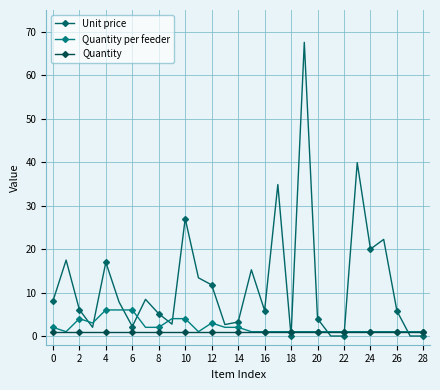

Reading right to left, extract all data points from this chart.

Unit price: 0.0	0.0	5.8	22.2	20.0	39.9	0.0	0.0	4.0	67.6	0.0	34.9	5.9	15.2	3.2	2.6	11.8	13.4	27.0	2.7	5.1	8.4	2.2	7.8	17.0	2.0	6.1	17.5	8.0
Quantity per feeder: 1.0	1.0	1.0	1.0	1.0	1.0	1.0	1.0	1.0	1.0	1.0	1.0	1.0	1.0	2.0	2.0	3.0	1.0	4.0	4.0	2.0	2.0	6.0	6.0	6.0	3.0	4.0	1.0	2.0
Quantity: 1.0	1.0	1.0	1.0	1.0	1.0	1.0	1.0	1.0	1.0	1.0	1.0	1.0	1.0	1.0	1.0	1.0	1.0	1.0	1.0	1.0	1.0	1.0	1.0	1.0	1.0	1.0	1.0	1.0